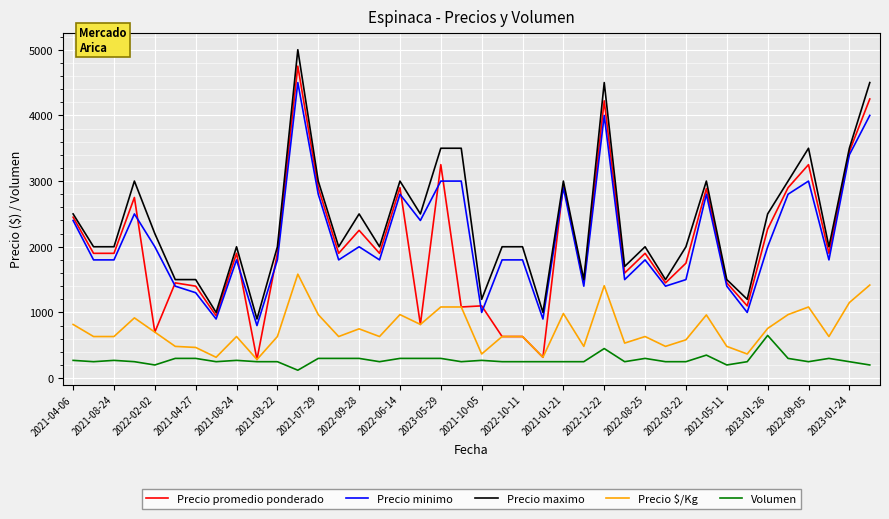

List the series in order of their peak value, highest first.

Precio maximo, Precio promedio ponderado, Precio minimo, Precio $/Kg, Volumen